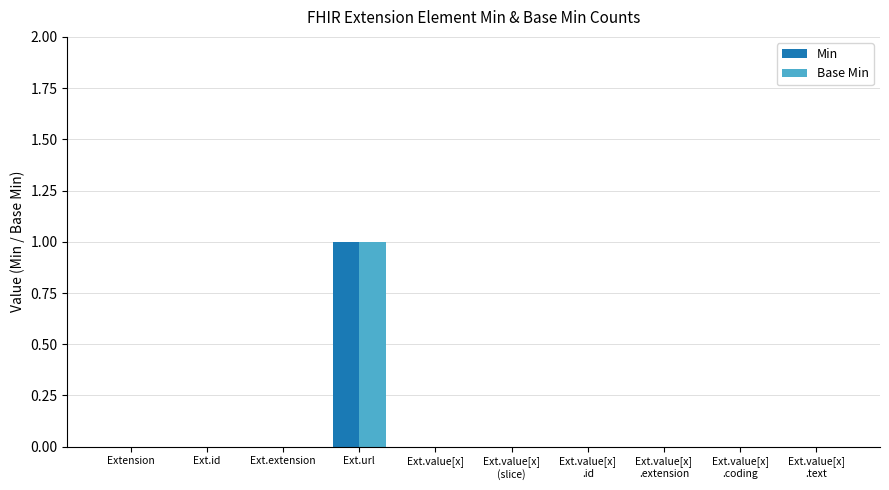

What is the sum of the Min values at Ext.extension and Ext.url?

1